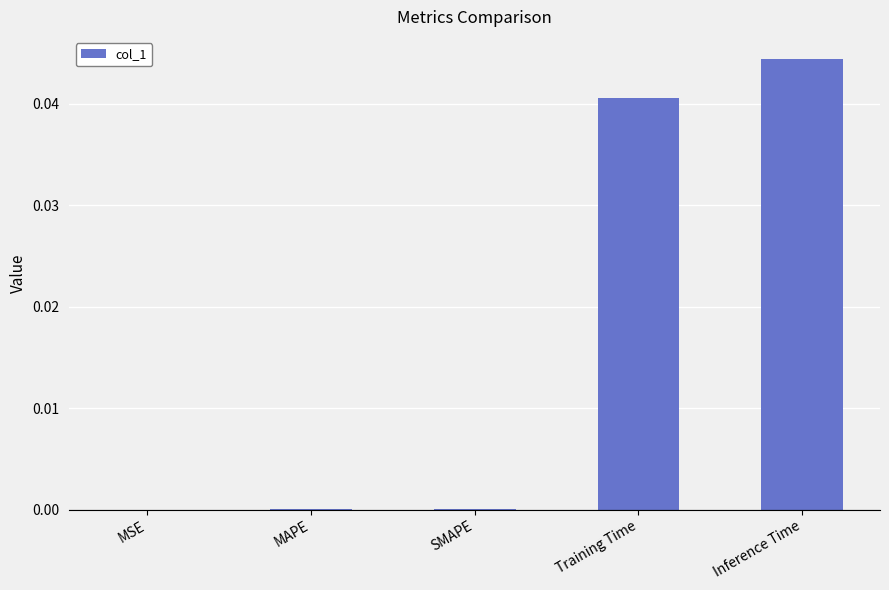

True or false: the data shows 0.0 at SMAPE.

True